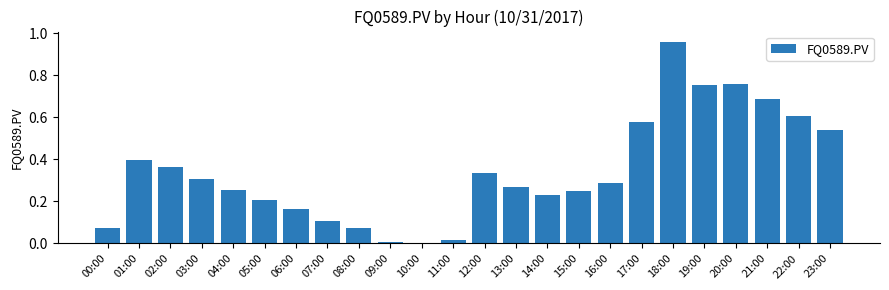

What is the change in value from 08:00 to 12:00?

+0.3